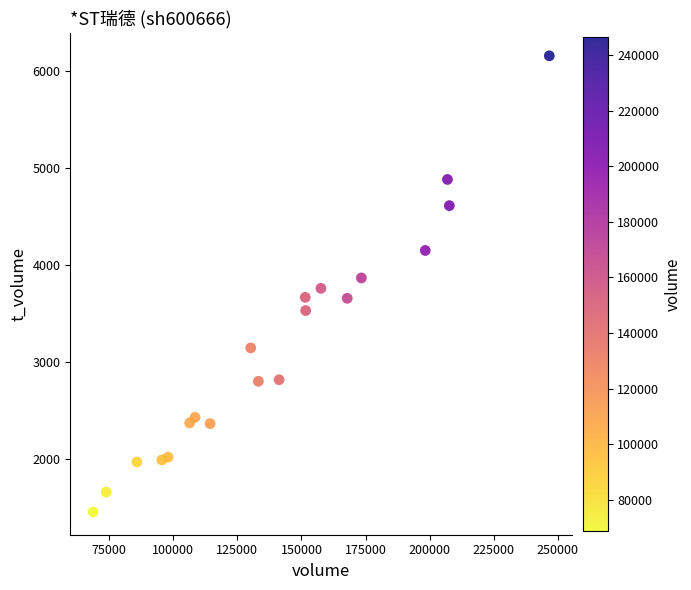

What is the range of X values (max minus min)?

177868